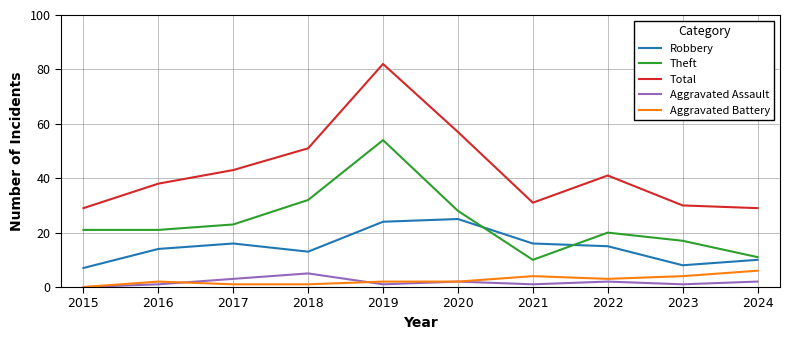

Reading right to left, what are all the values shown in this chart?

Robbery: 2024=10	2023=8	2022=15	2021=16	2020=25	2019=24	2018=13	2017=16	2016=14	2015=7
Theft: 2024=11	2023=17	2022=20	2021=10	2020=28	2019=54	2018=32	2017=23	2016=21	2015=21
Total: 2024=29	2023=30	2022=41	2021=31	2020=57	2019=82	2018=51	2017=43	2016=38	2015=29
Aggravated Assault: 2024=2	2023=1	2022=2	2021=1	2020=2	2019=1	2018=5	2017=3	2016=1	2015=0
Aggravated Battery: 2024=6	2023=4	2022=3	2021=4	2020=2	2019=2	2018=1	2017=1	2016=2	2015=0